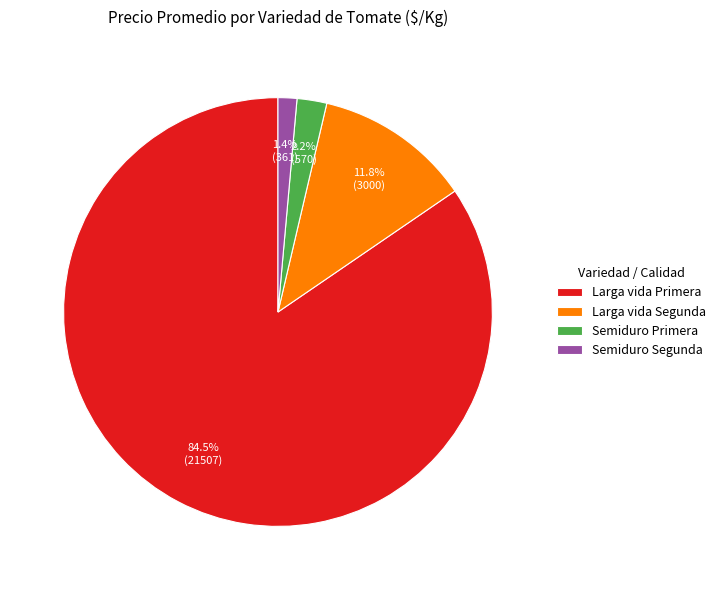

Rank the categories by value from highest to lowest.

Larga vida Primera, Larga vida Segunda, Semiduro Primera, Semiduro Segunda